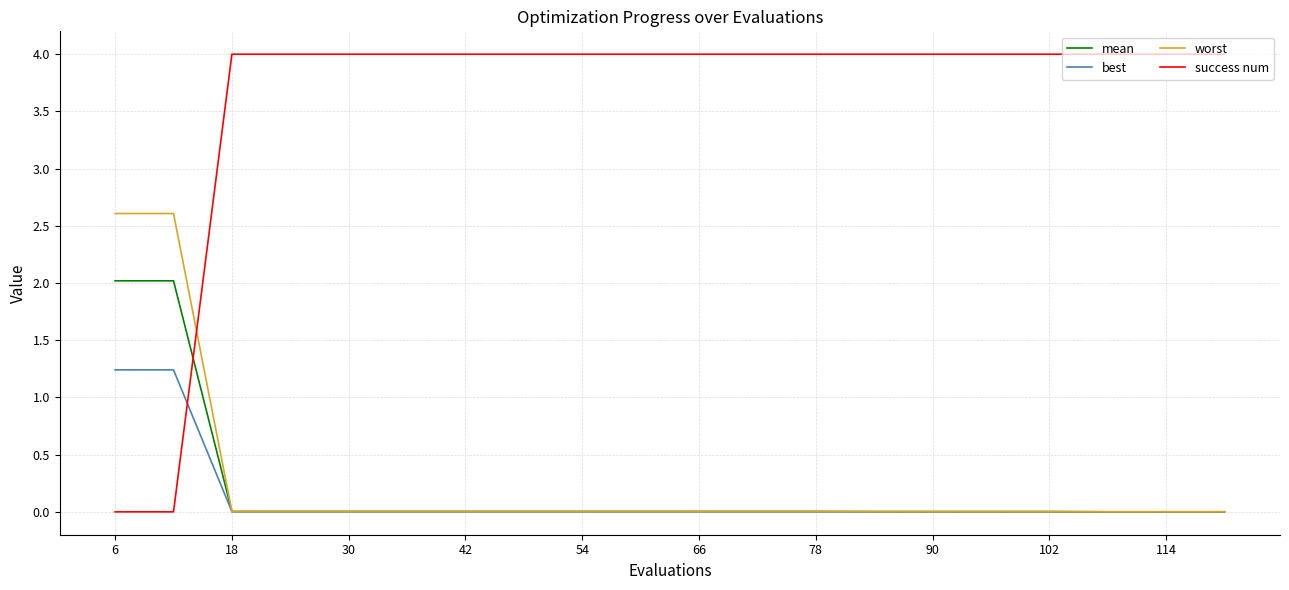

Does the chart have visible grid lines?

Yes